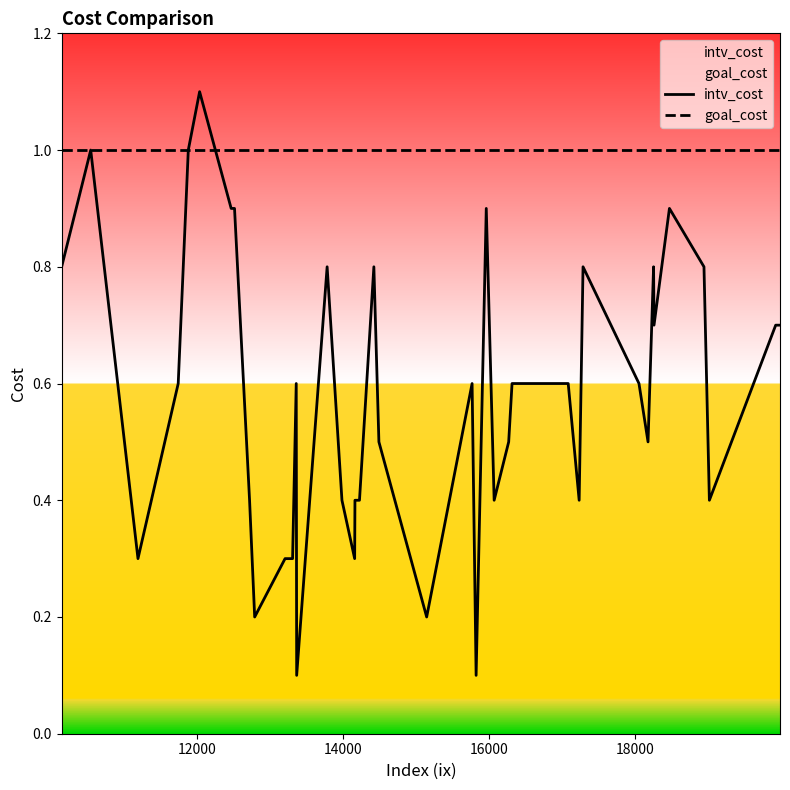

Rank the series by their maximum value, from highest to lowest.

intv_cost, goal_cost